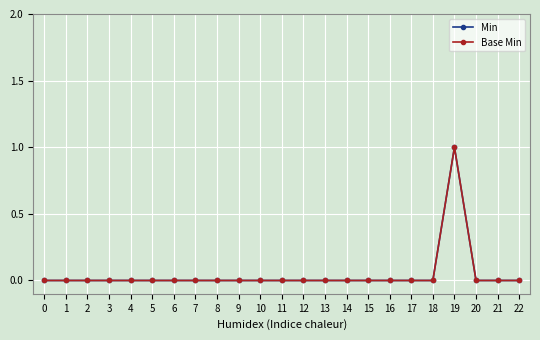

What is the sum of all Base Min values?

1